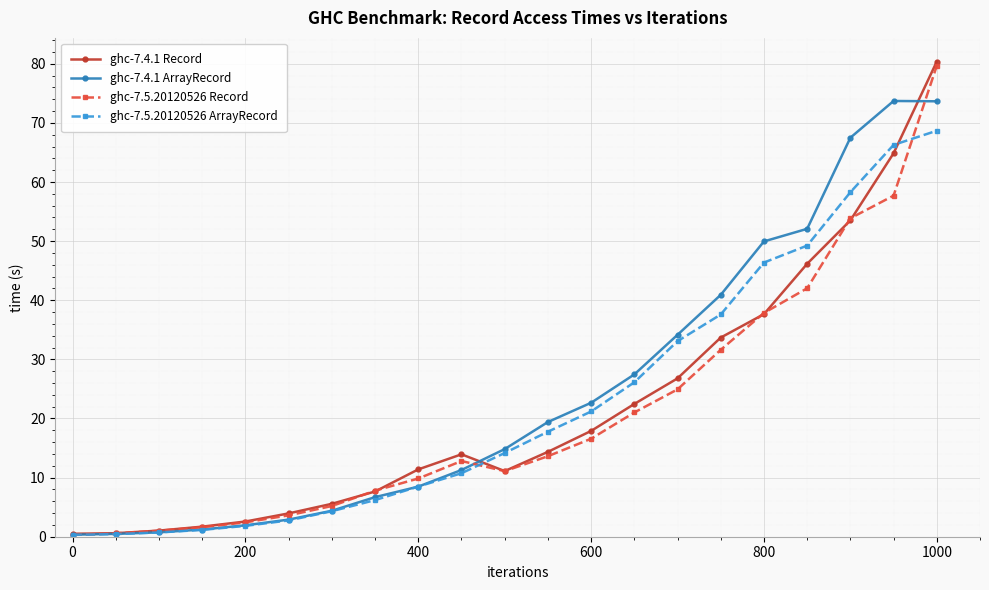

Which series has the largest range (max minus min)?

ghc-7.4.1 Record